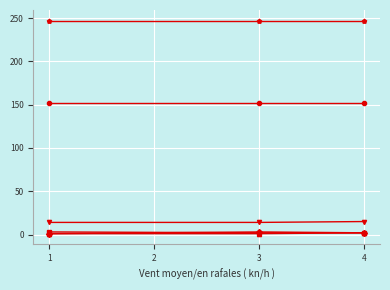

What is the maximum value shown in the chart?

247